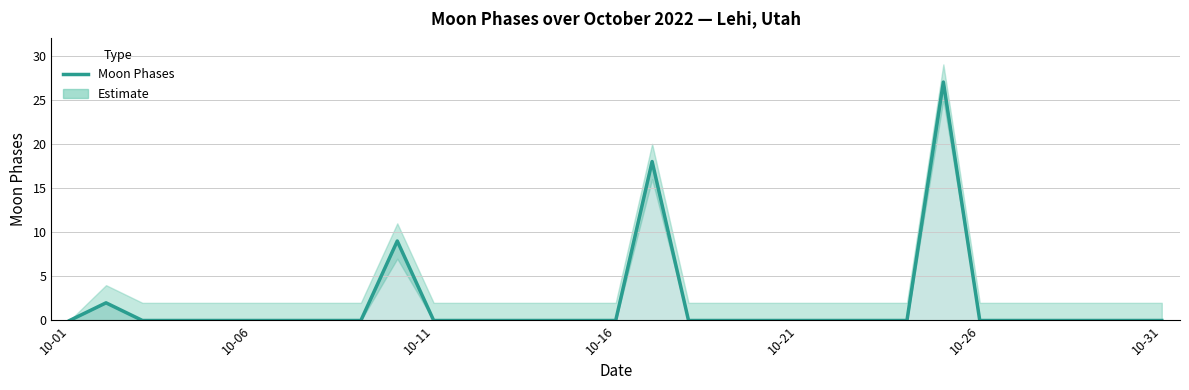

The value at 8 is -17. True or false?

False